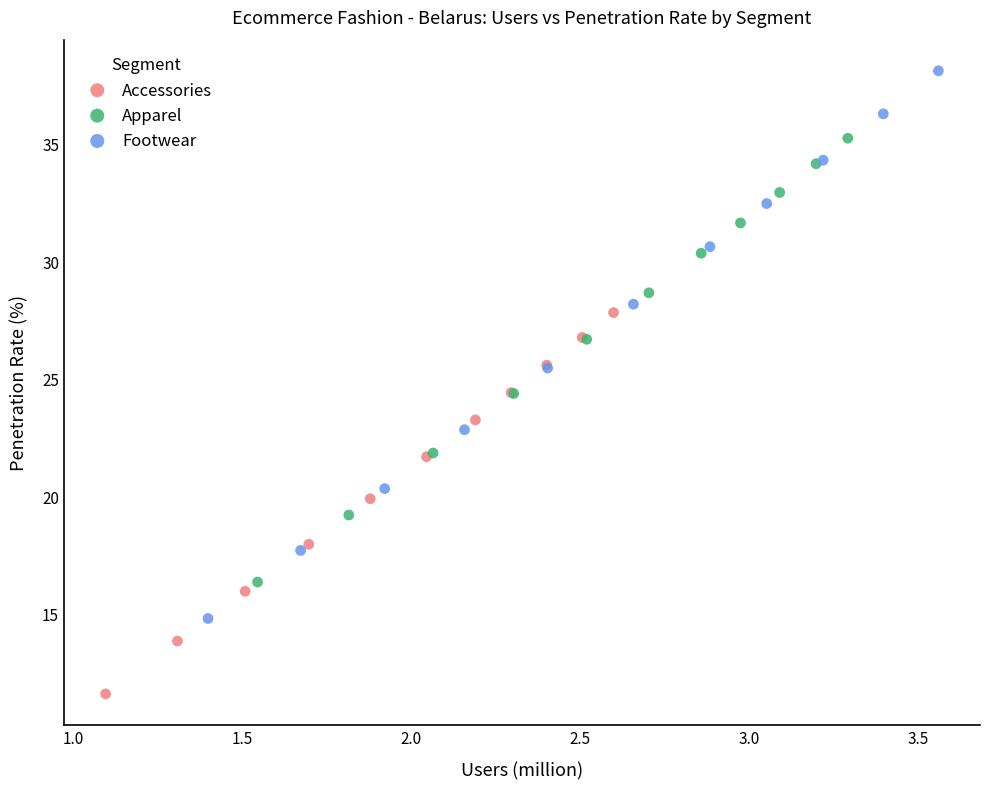

Which series contains the highest Y value?

Footwear